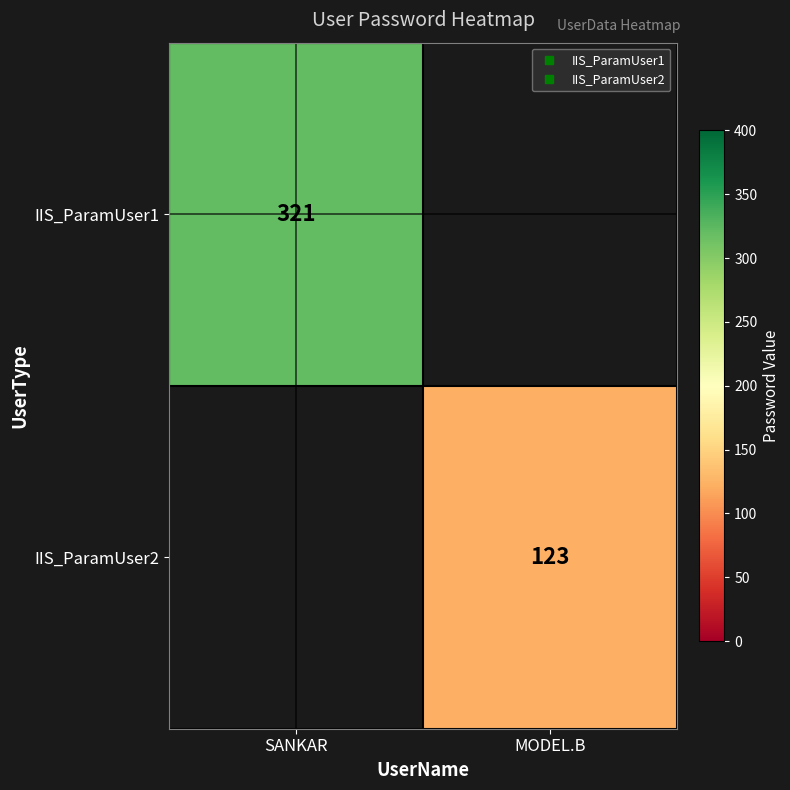

Between MODEL.B and SANKAR, which is larger?

SANKAR